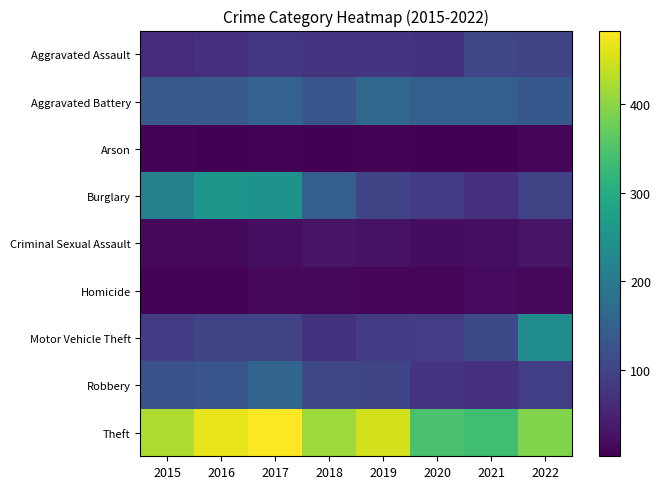

What is the maximum value shown in the chart?

483